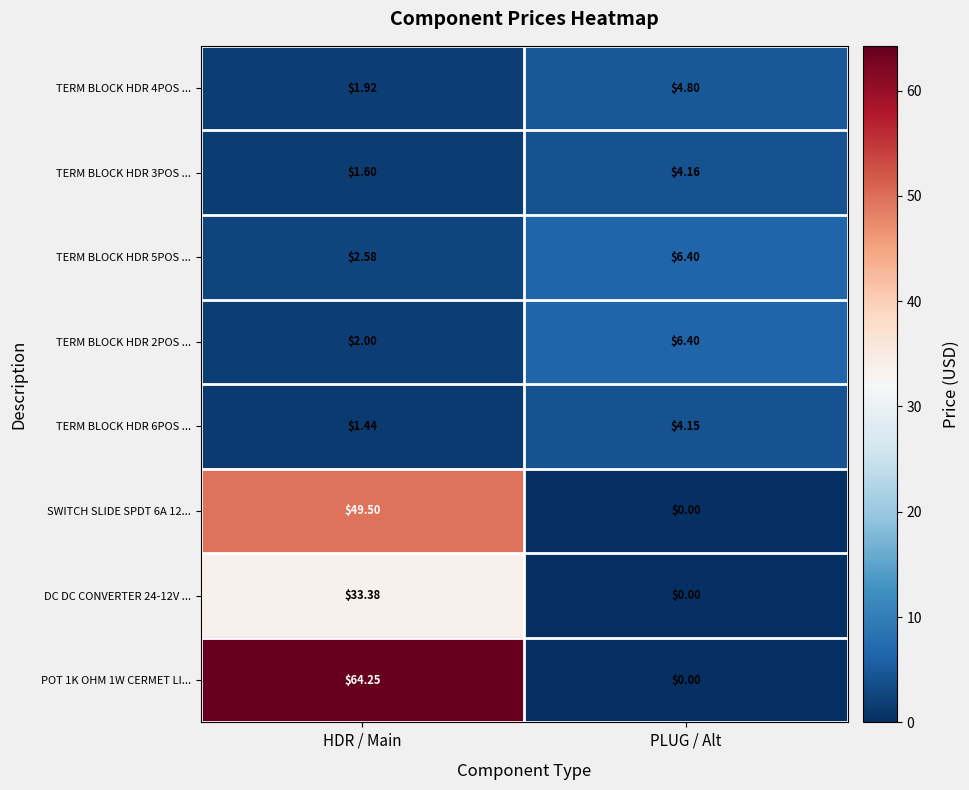

Where is TERM BLOCK HDR 3POS ... nearest to the value 2?

HDR / Main